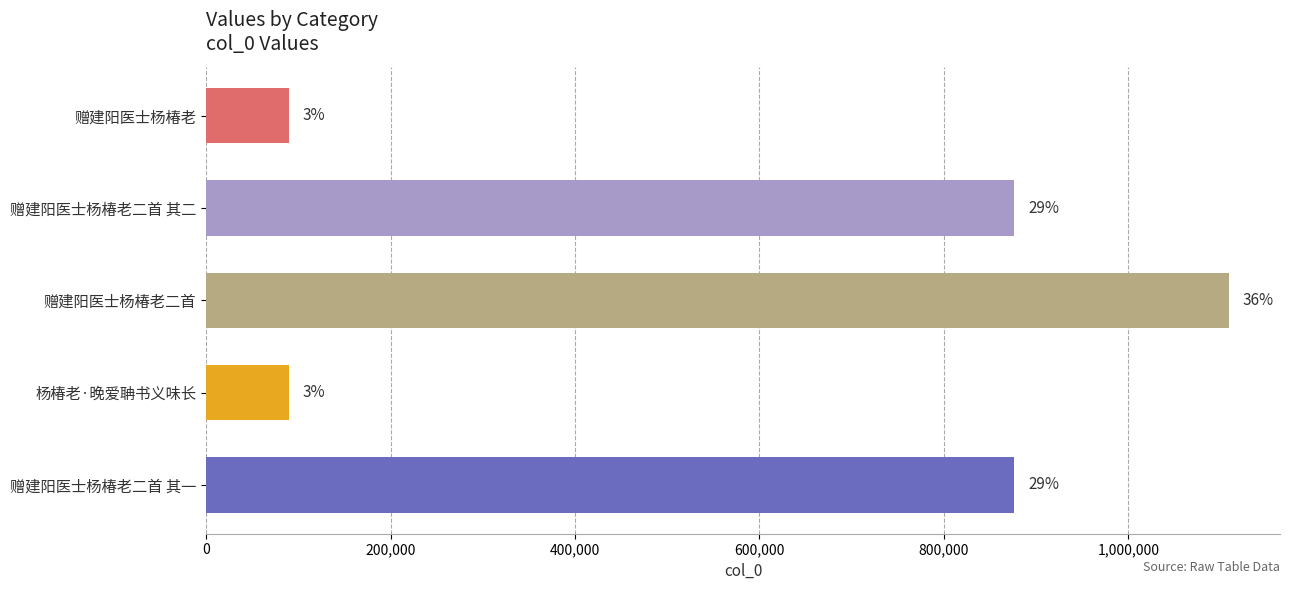

How many bars are there in total?

5